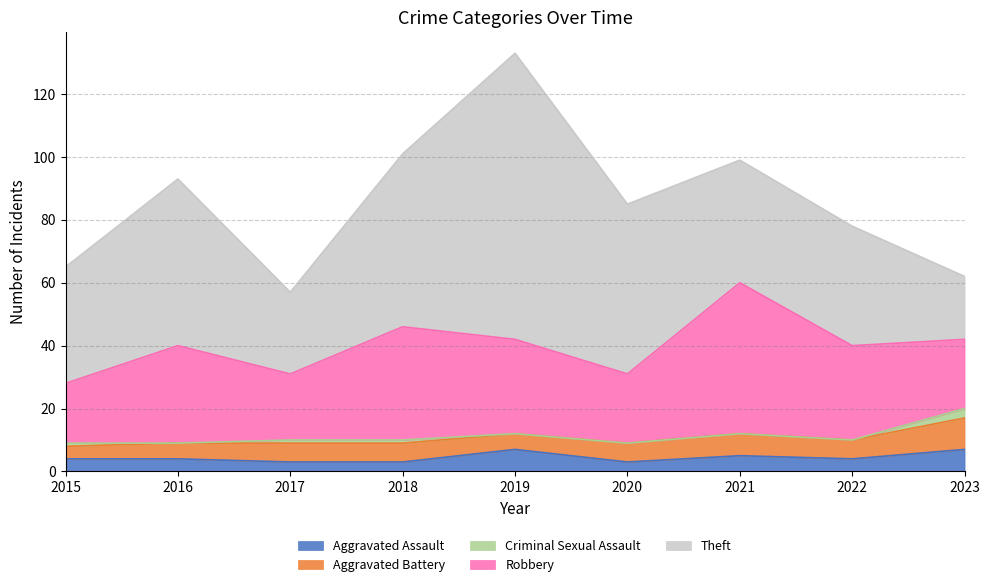

Read the Criminal Sexual Assault value at 2015.

1